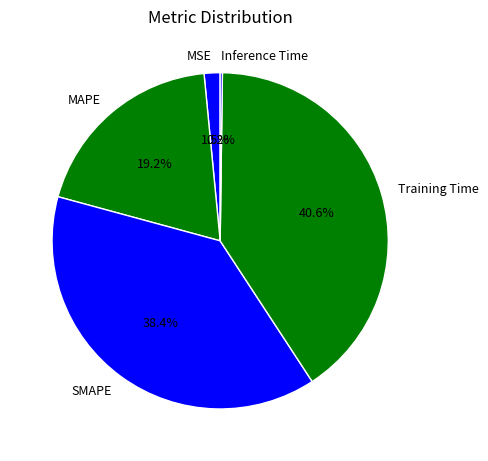

True or false: Training Time accounts for 41% of the total.

True